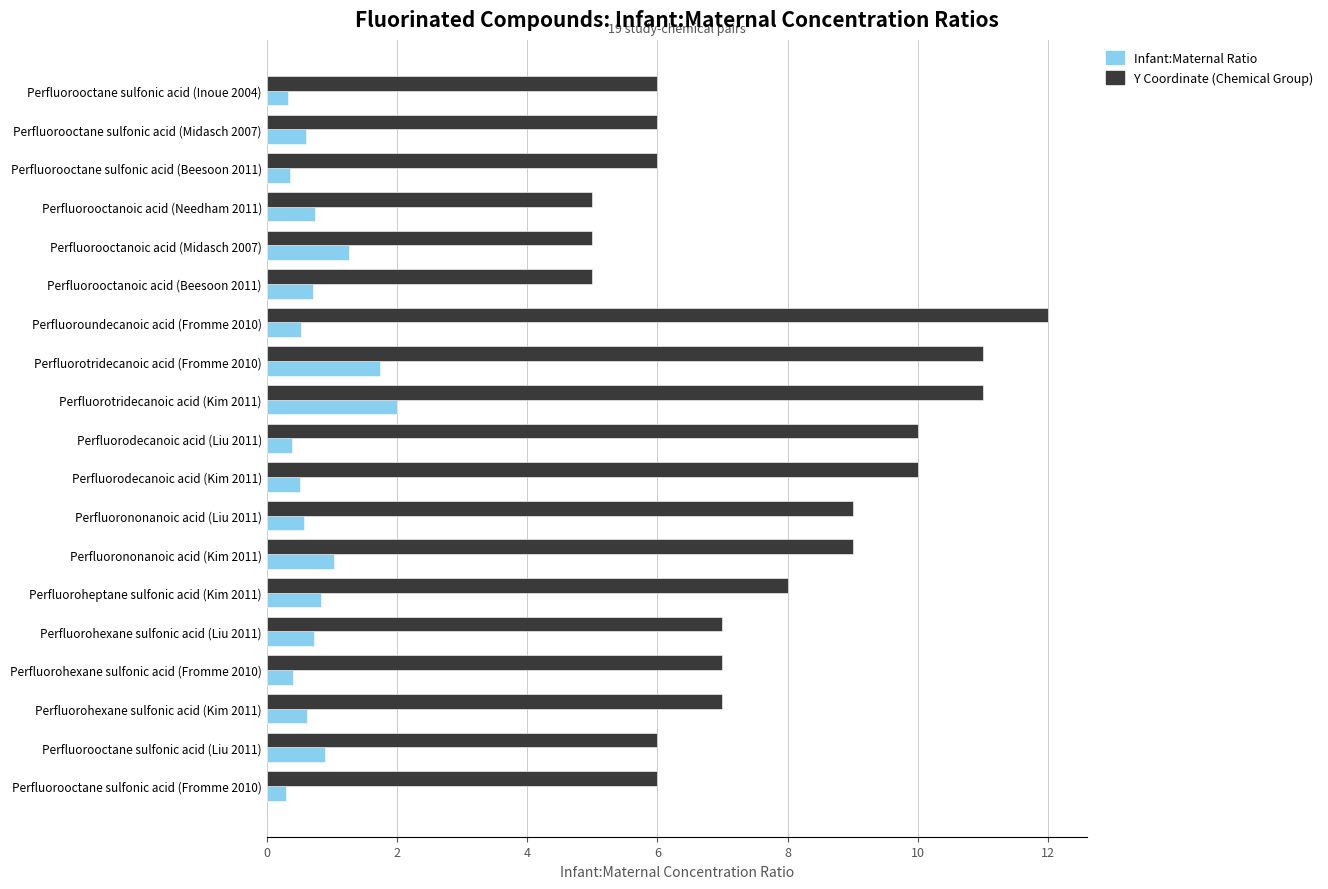

What is the difference between the maximum and minimum values in the Infant:Maternal Ratio series?

1.7